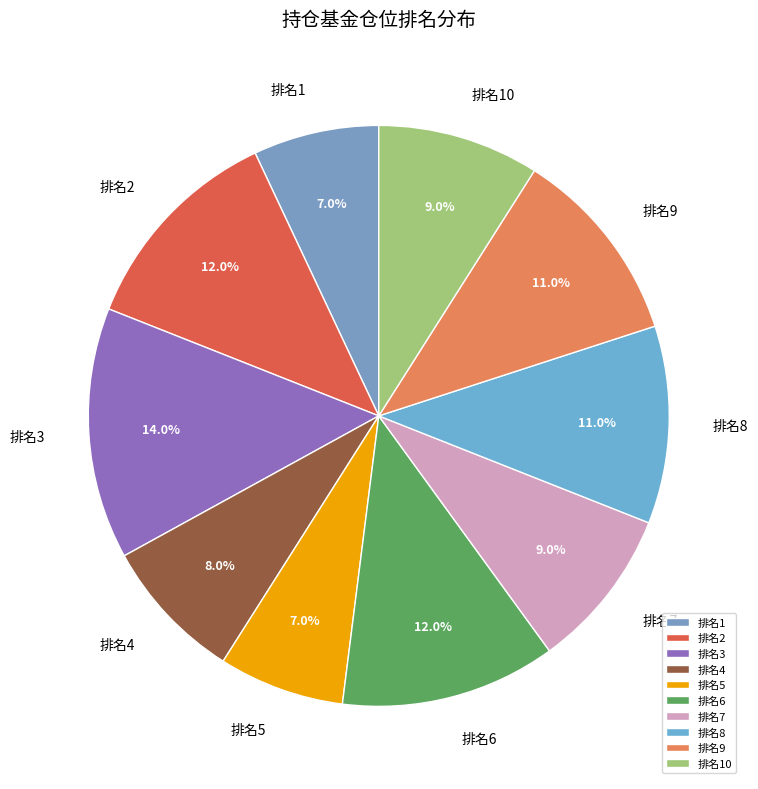

Approximately how many times larger is the value at 排名3 compared to 排名7?

1.6